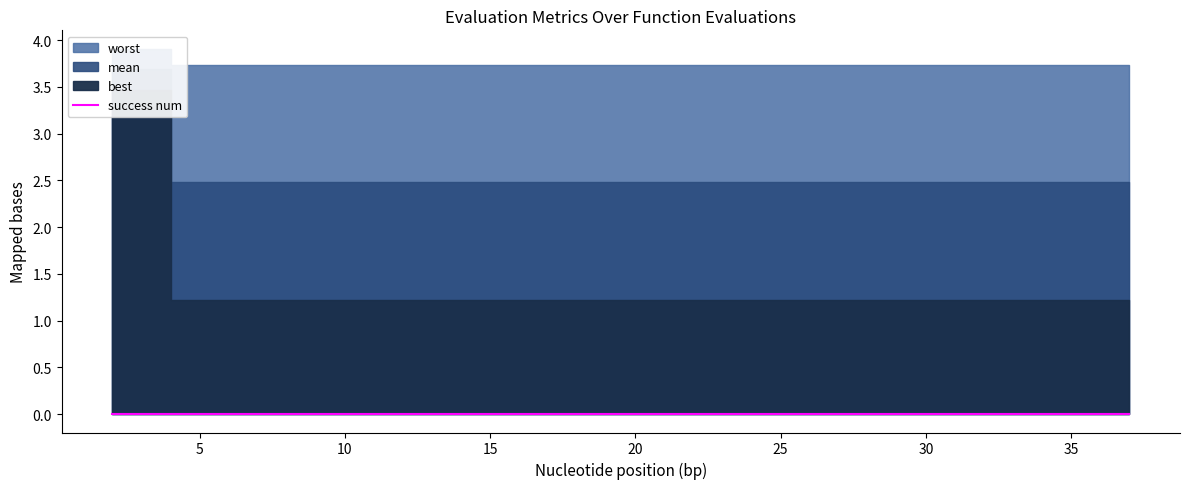

Reading left to right, transcribe all the data shown in this chart.

mean: 2=3.7	4=2.5	6=2.5	8=2.5	10=2.5	12=2.5	14=2.5	16=2.5	18=2.5	20=2.5	21=2.5	23=2.5	25=2.5	27=2.5	28=2.5	30=2.5	32=2.5	33=2.5	35=2.5	37=2.5
best: 2=3.5	4=1.2	6=1.2	8=1.2	10=1.2	12=1.2	14=1.2	16=1.2	18=1.2	20=1.2	21=1.2	23=1.2	25=1.2	27=1.2	28=1.2	30=1.2	32=1.2	33=1.2	35=1.2	37=1.2
worst: 2=3.9	4=3.7	6=3.7	8=3.7	10=3.7	12=3.7	14=3.7	16=3.7	18=3.7	20=3.7	21=3.7	23=3.7	25=3.7	27=3.7	28=3.7	30=3.7	32=3.7	33=3.7	35=3.7	37=3.7
success num: 2=0.0	4=0.0	6=0.0	8=0.0	10=0.0	12=0.0	14=0.0	16=0.0	18=0.0	20=0.0	21=0.0	23=0.0	25=0.0	27=0.0	28=0.0	30=0.0	32=0.0	33=0.0	35=0.0	37=0.0